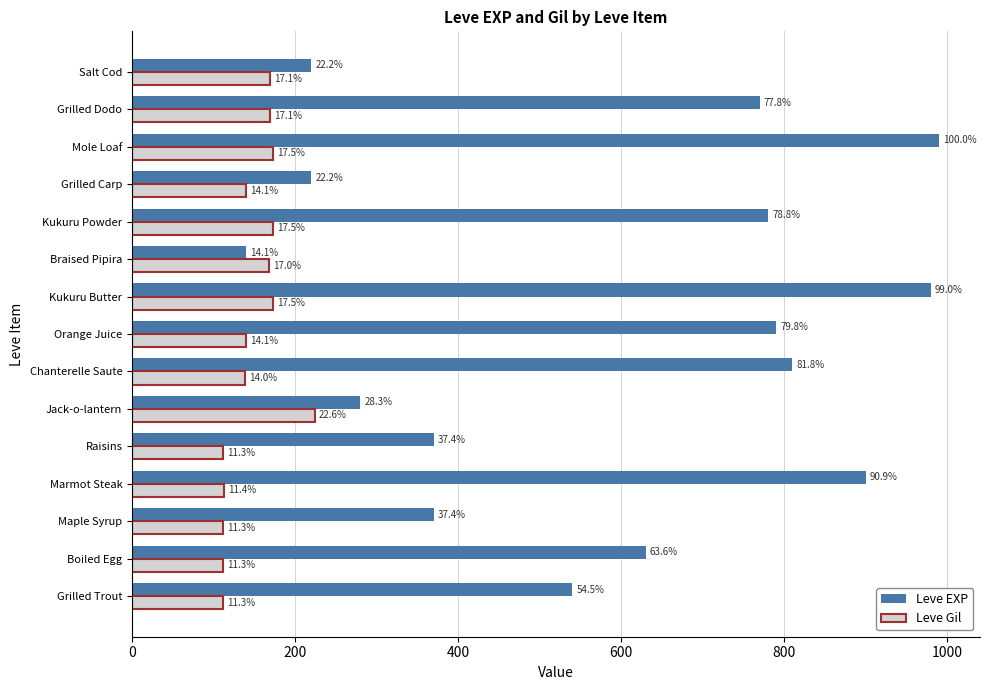

What are all the series names shown in the legend?

Leve EXP, Leve Gil